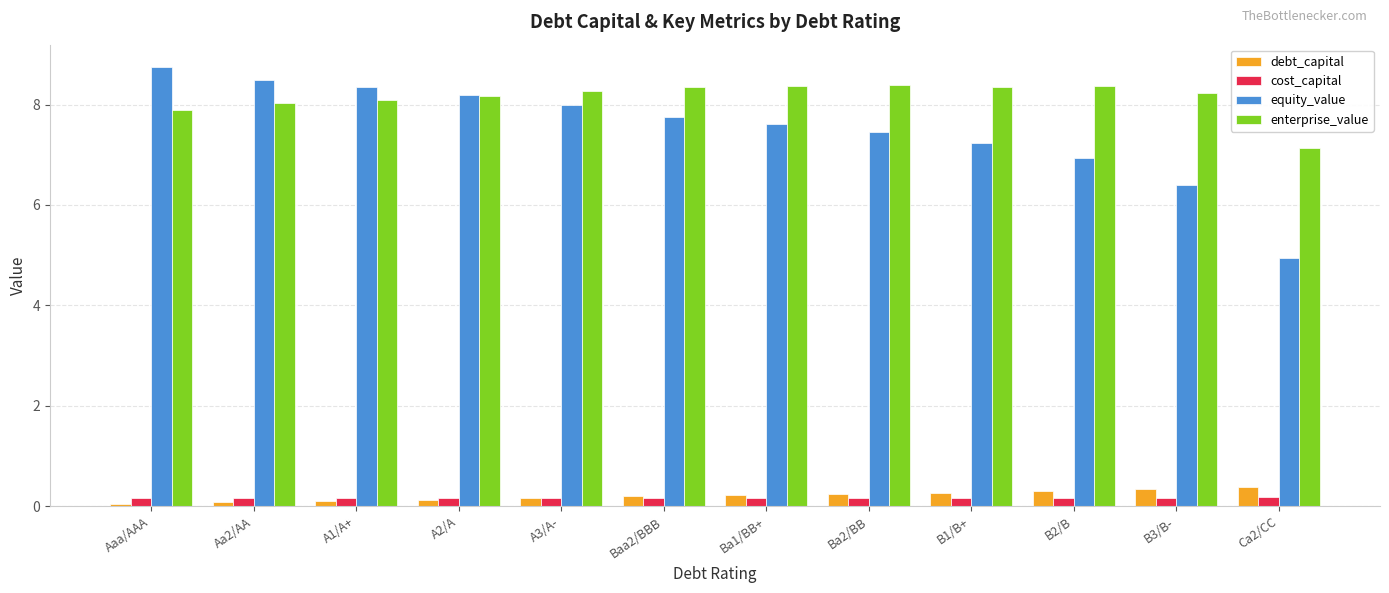

How many bars are there in each group?

4